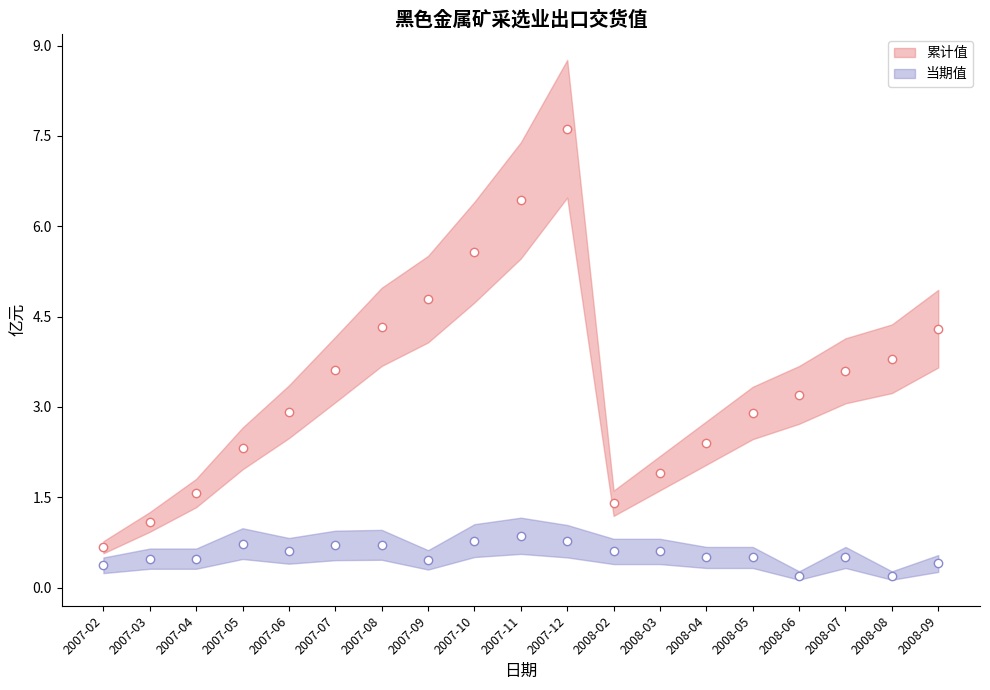

What is the label of the 13th point from the right?

2007-08